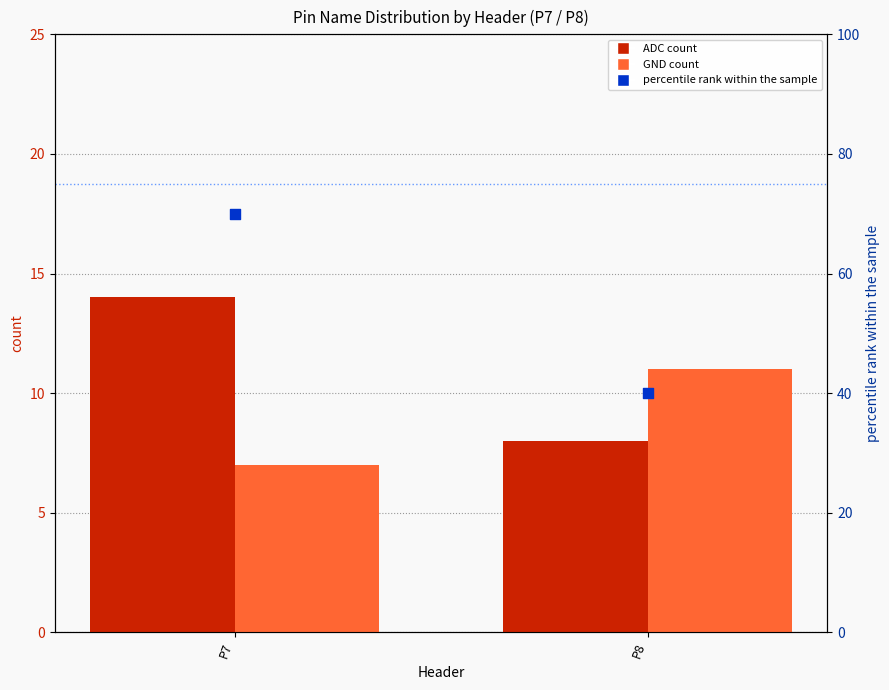

Which series contains the highest Y value?

percentile rank within the sample